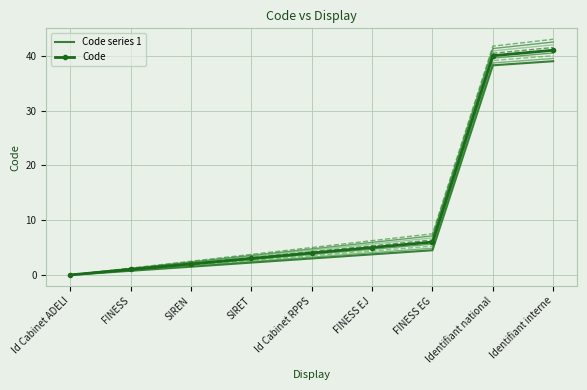

True or false: Code has a value of 6.0 at FINESS EG.

True